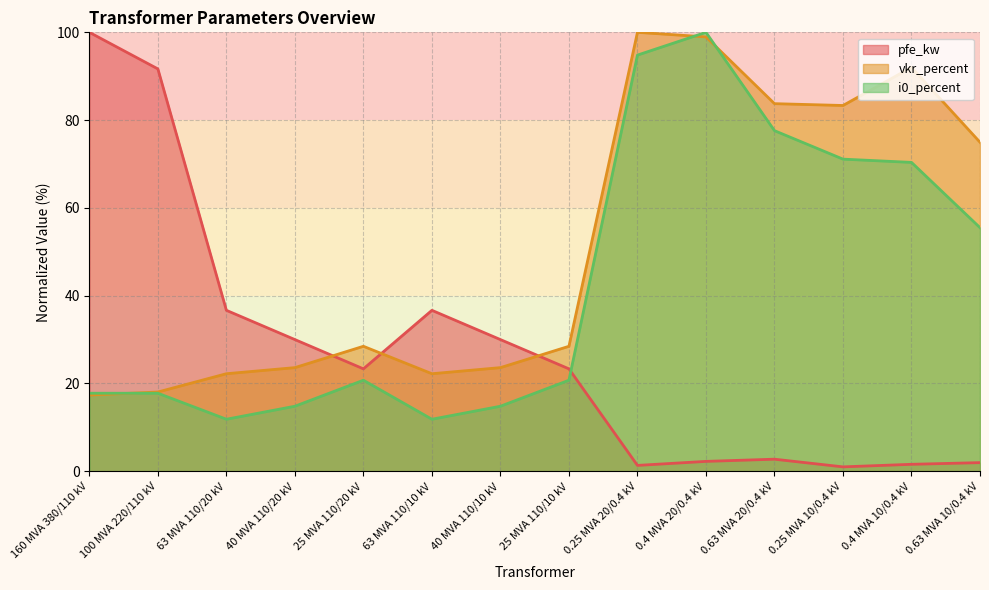

Which series has the largest range (max minus min)?

pfe_kw